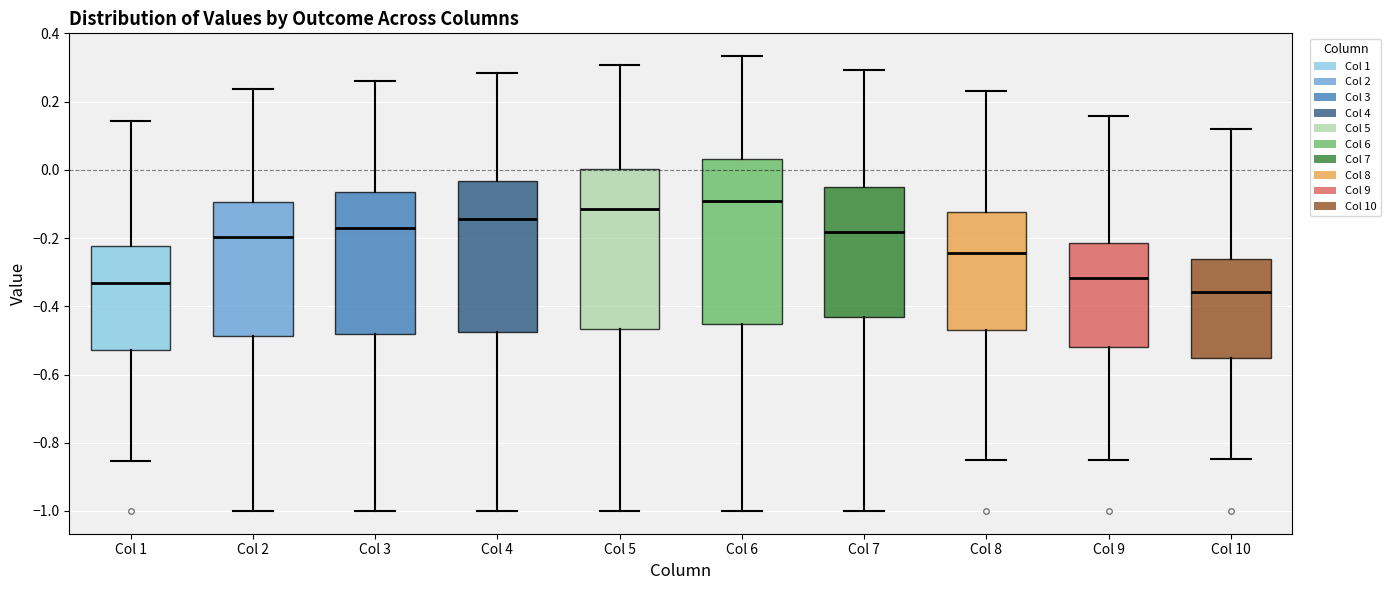

Where is the lower edge of the box for Col 7 on the y-axis? The values are not printed on the chart, so give them approximately, as read against the axis.

-0.44